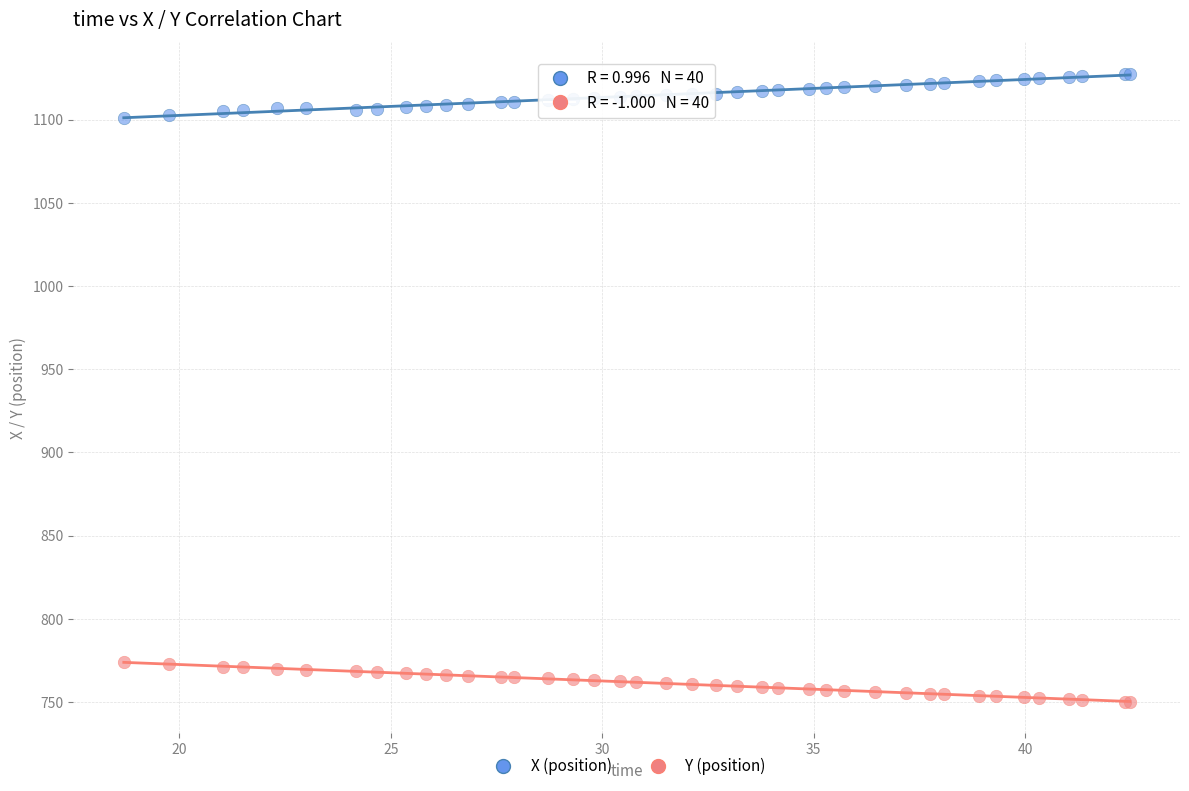

What are all the series names shown in the legend?

X (position), Y (position)